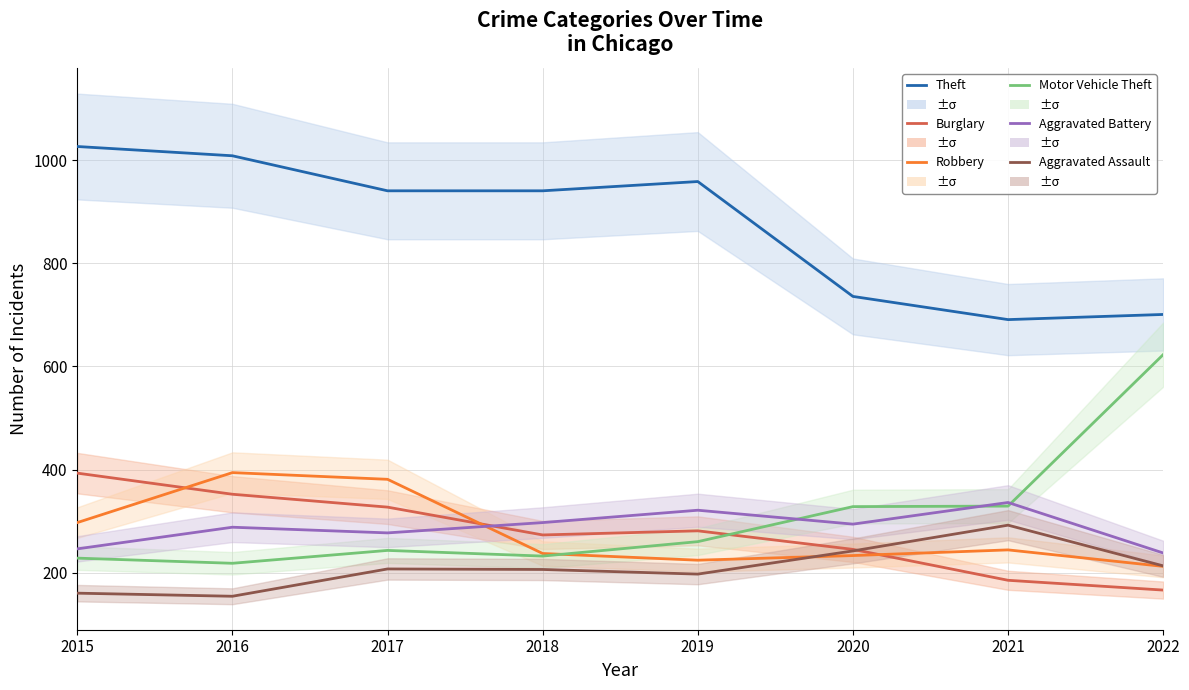

How many distinct data groups are displayed?

6